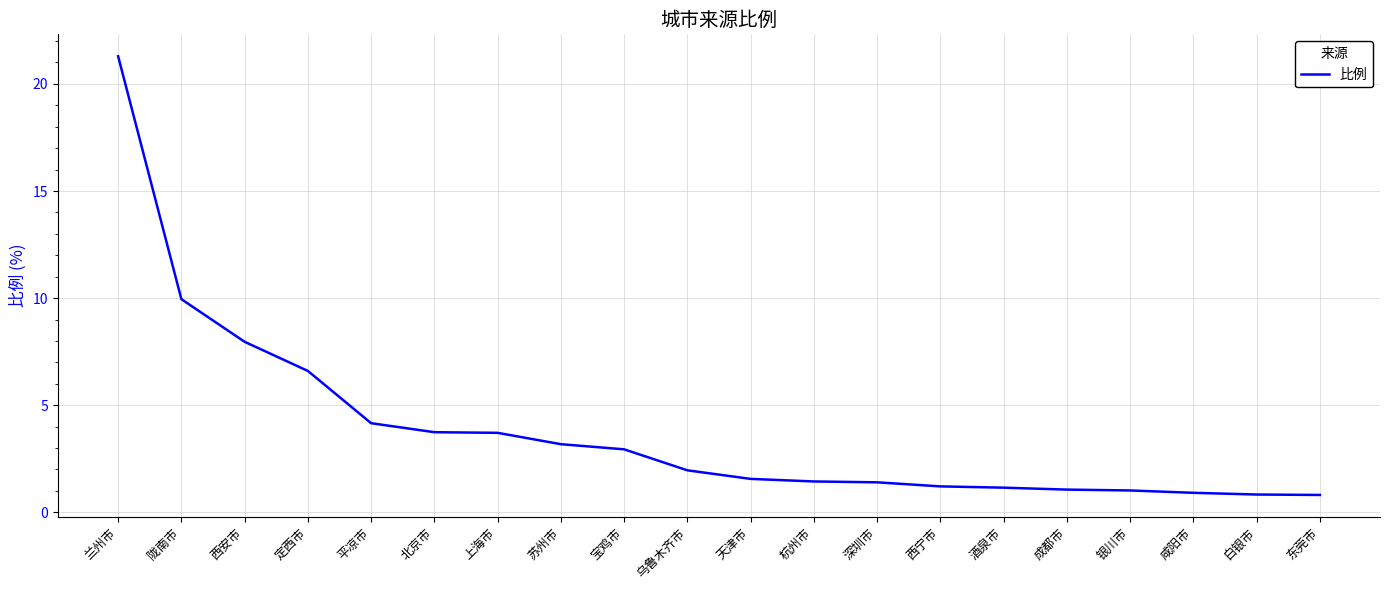

What is the greatest value displayed?

21.3